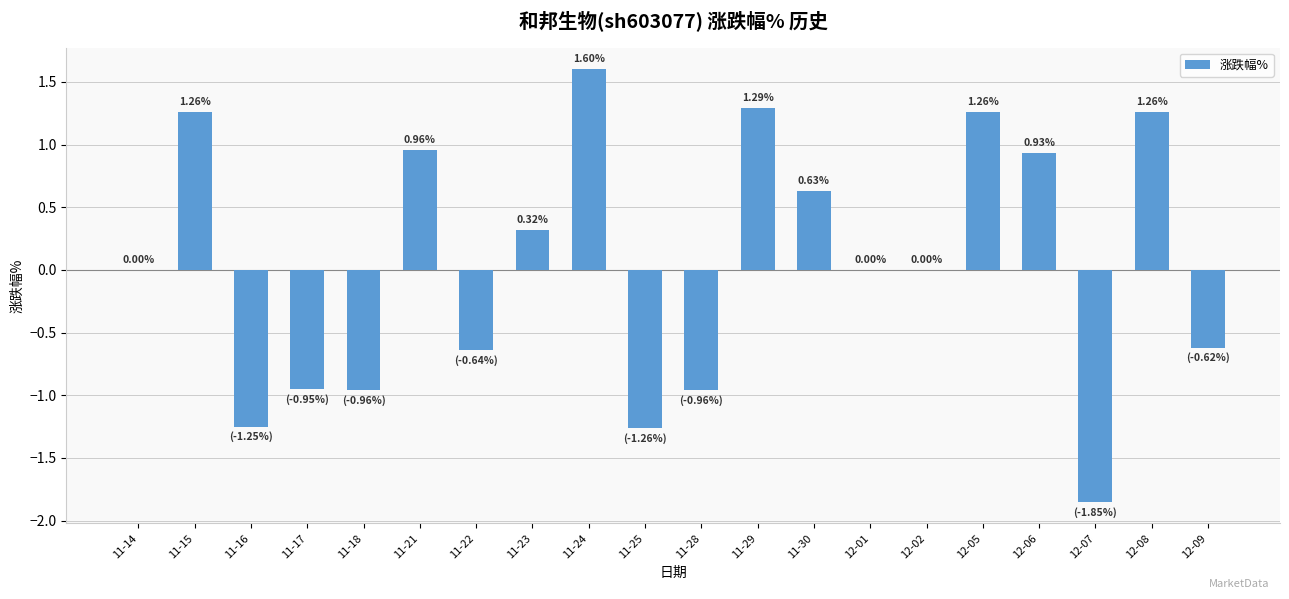

What is the average value?

0.1